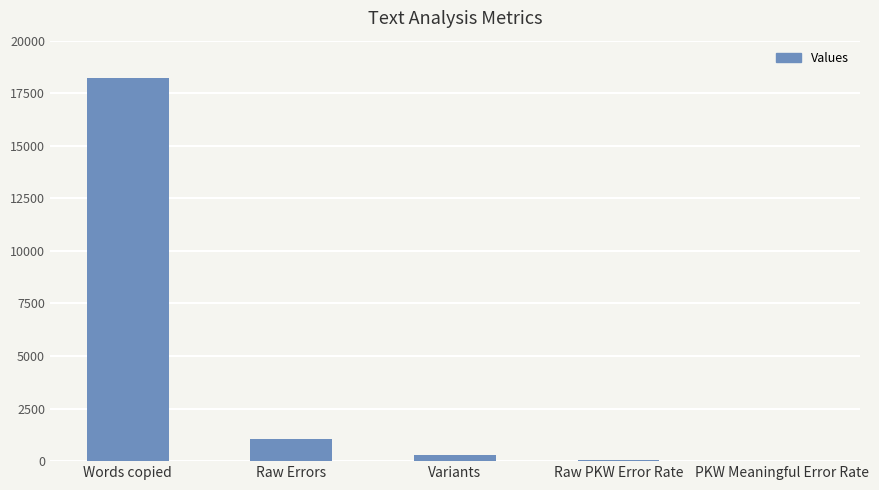

Where is the data nearest to the value 9129?

Raw Errors